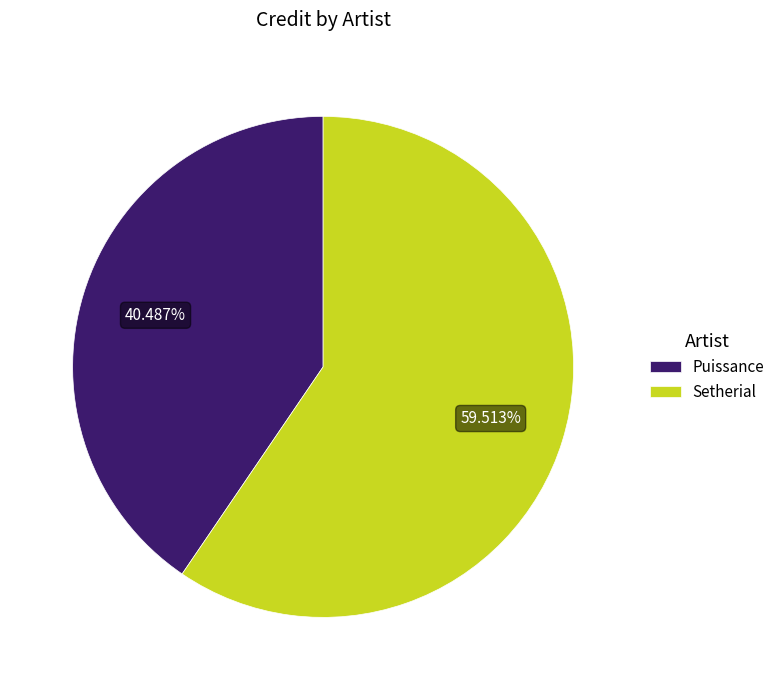

What is the majority slice?

Setherial